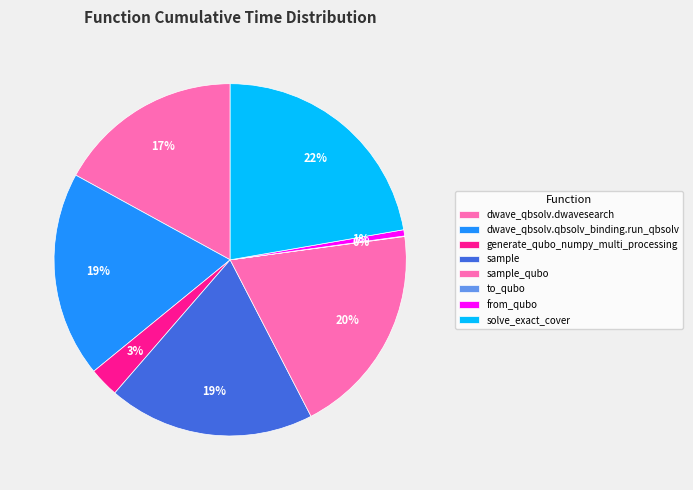

What percentage is NOT represented by sample?

81.0%